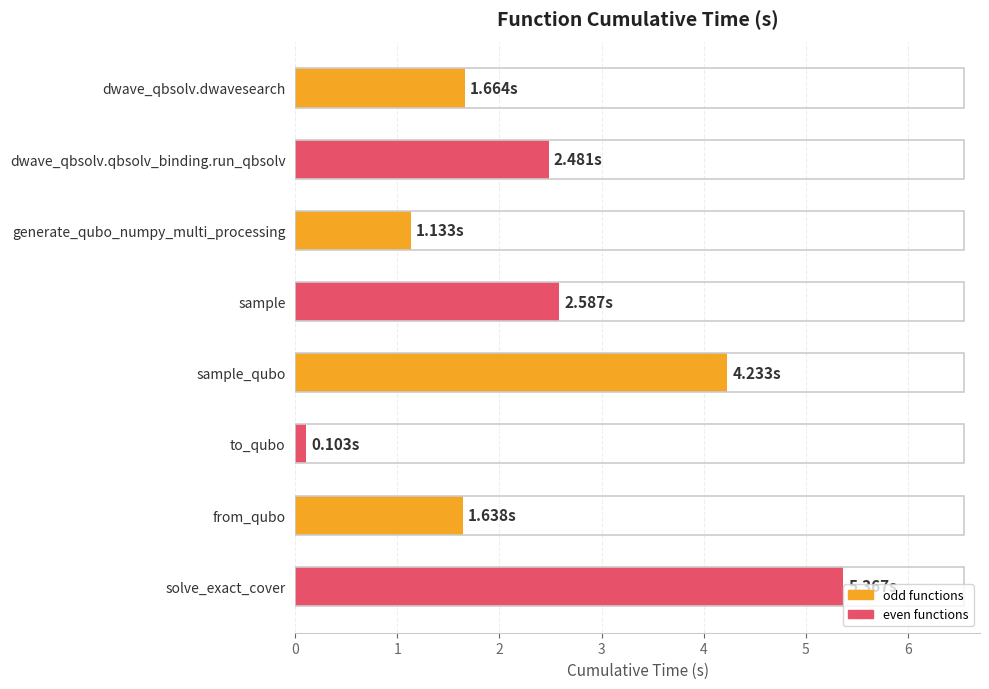

What is the average value?

2.4